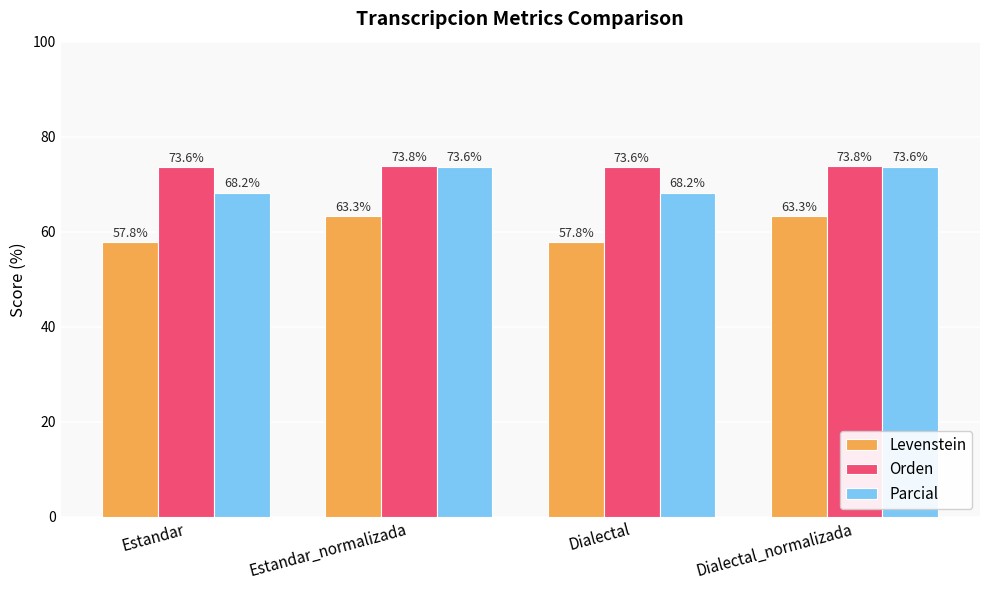

List the series in order of their peak value, lowest first.

Levenstein, Parcial, Orden